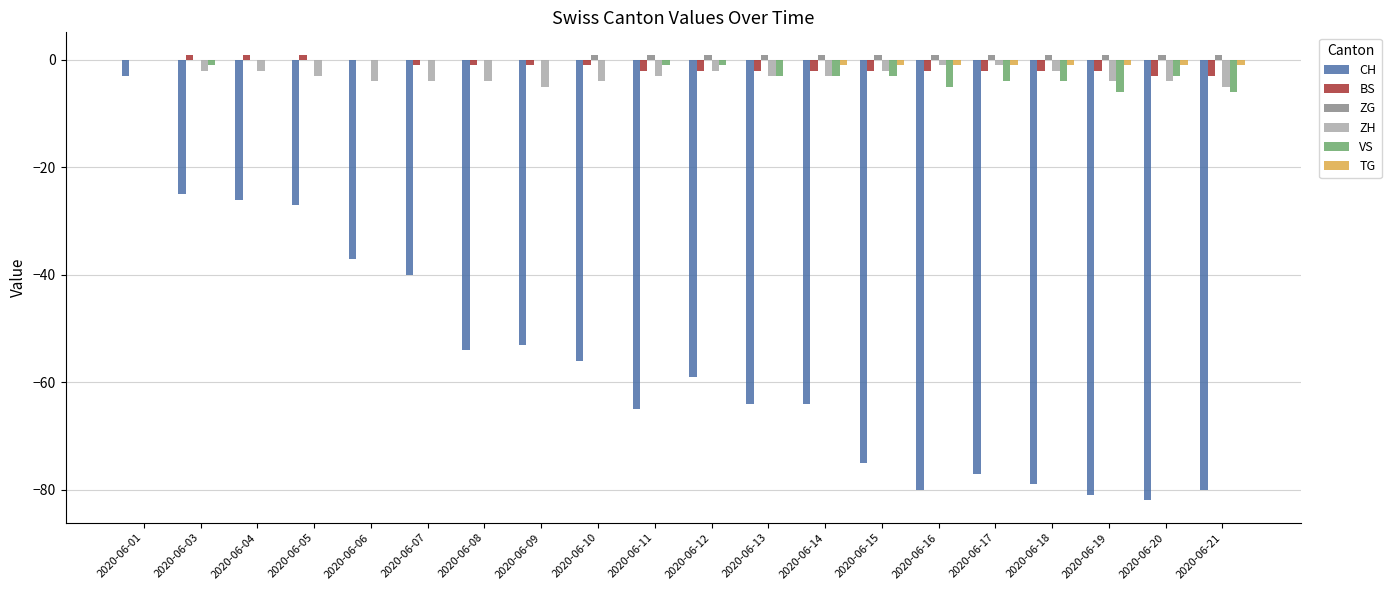

At which category is the sum across all series the highest?

2020-06-01